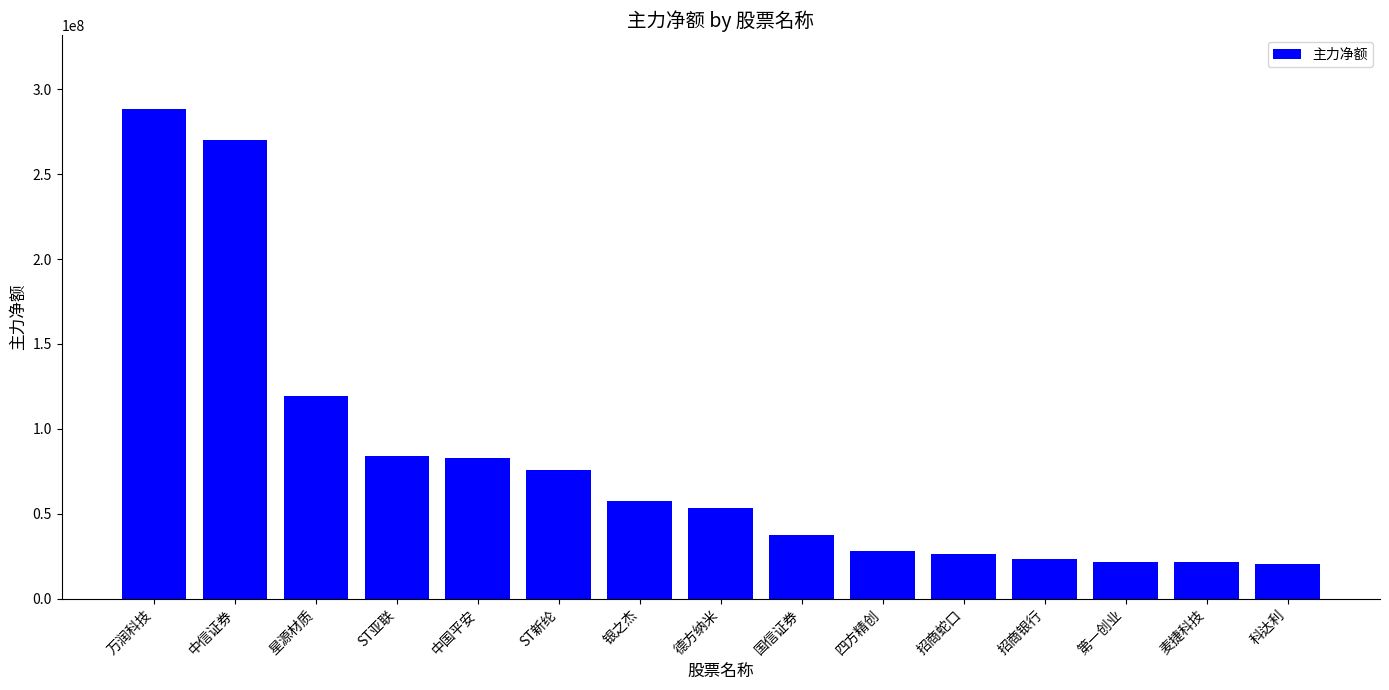

What value does the data have at 德方纳米, to the nearest 50?

53269350